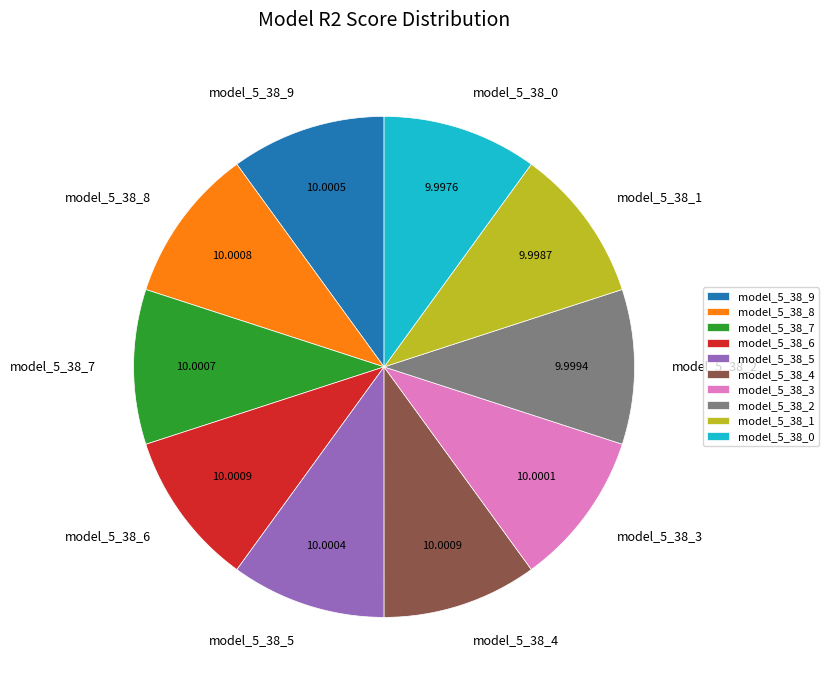

How many segments does this pie chart have?

10